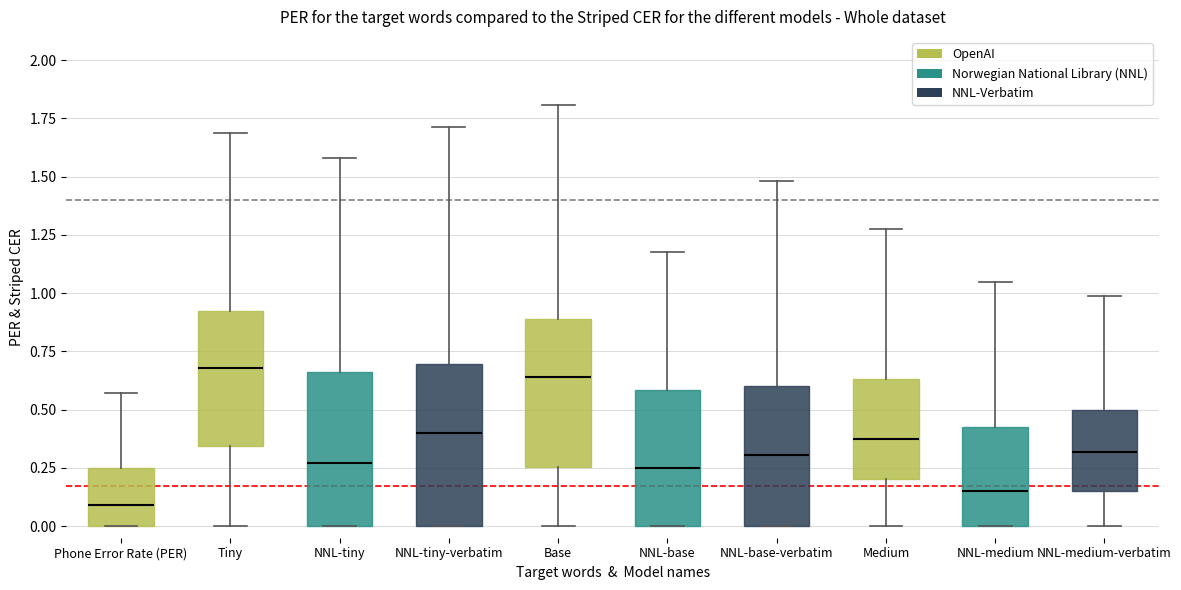

Reading left to right, transcribe this box plot: for each box, give where its median line is, the range the box spans, and where its two whiskers end, as read against the y-axis. The values are not printed on the chart, so give them approximately, as read against the axis.

Phone Error Rate (PER): median 0.10, box 0.00 to 0.25, whiskers 0.00 to 0.55
Tiny: median 0.70, box 0.35 to 0.90, whiskers 0.00 to 1.70
NNL-tiny: median 0.25, box 0.00 to 0.65, whiskers 0.00 to 1.60
NNL-tiny-verbatim: median 0.40, box 0.00 to 0.70, whiskers 0.00 to 1.70
Base: median 0.65, box 0.25 to 0.90, whiskers 0.00 to 1.80
NNL-base: median 0.25, box 0.00 to 0.60, whiskers 0.00 to 1.20
NNL-base-verbatim: median 0.30, box 0.00 to 0.60, whiskers 0.00 to 1.50
Medium: median 0.35, box 0.20 to 0.65, whiskers 0.00 to 1.30
NNL-medium: median 0.15, box 0.00 to 0.45, whiskers 0.00 to 1.05
NNL-medium-verbatim: median 0.30, box 0.15 to 0.50, whiskers 0.00 to 1.00